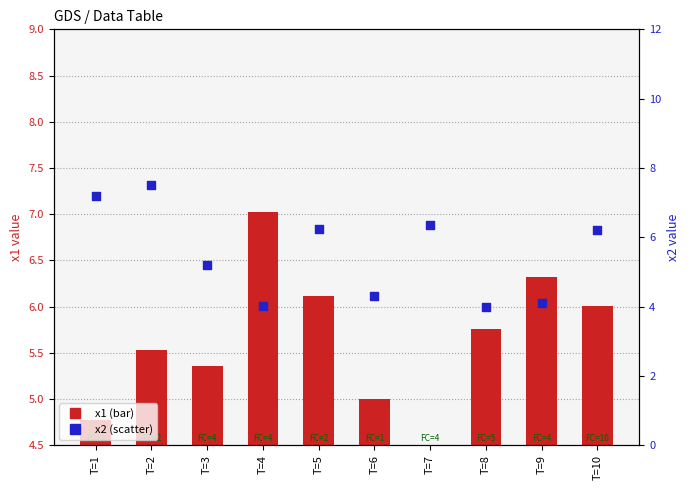

Which series has the largest total across all categories?

x2 (secondary)